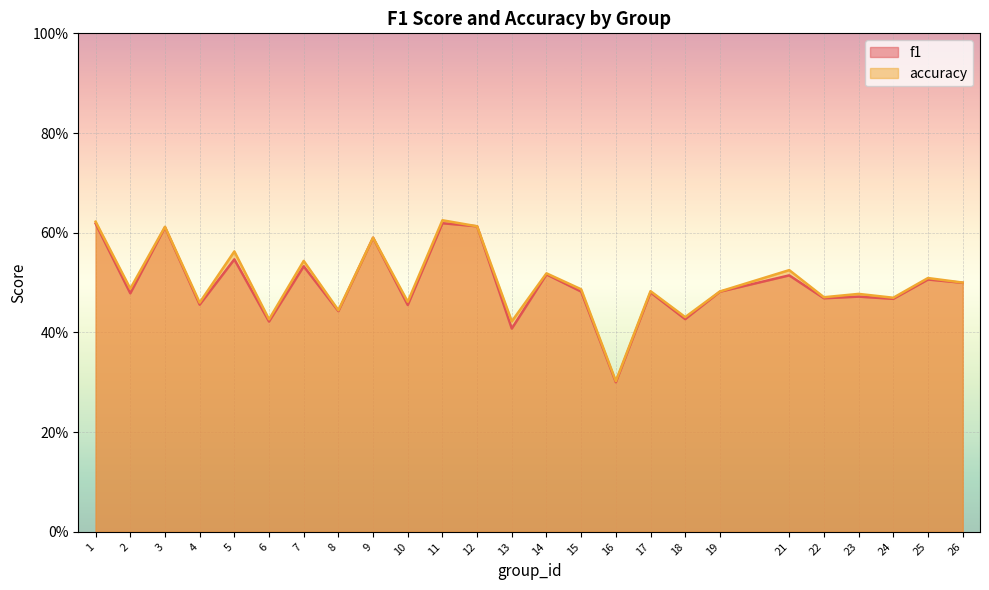

List the series in order of their peak value, lowest first.

f1, accuracy